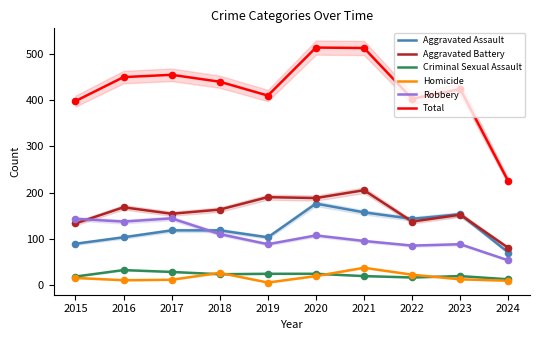

Which series has the largest Y range (max minus min)?

Total